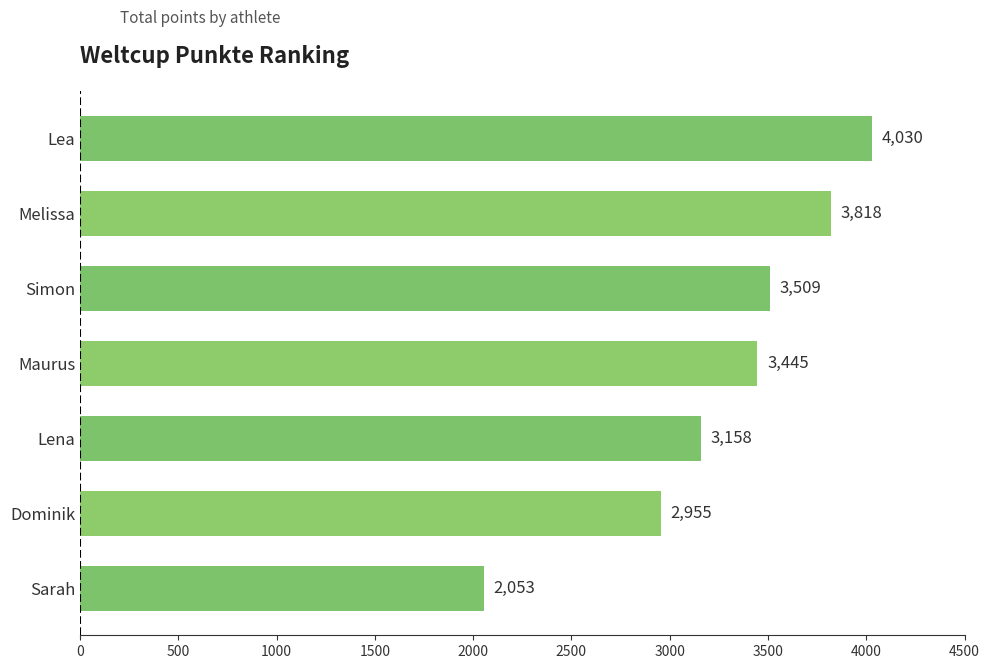

Count the number of categories in the chart.

7